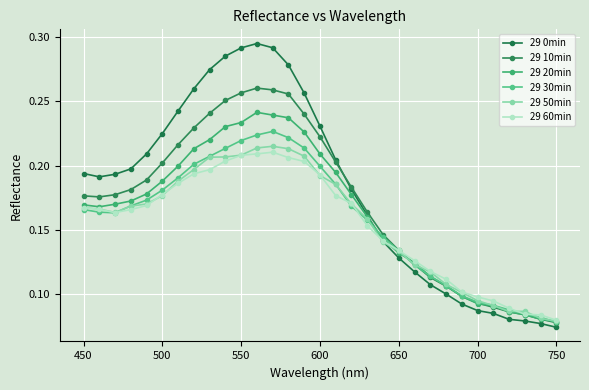

How many intersections are there between 29 10min and 29 50min?

1